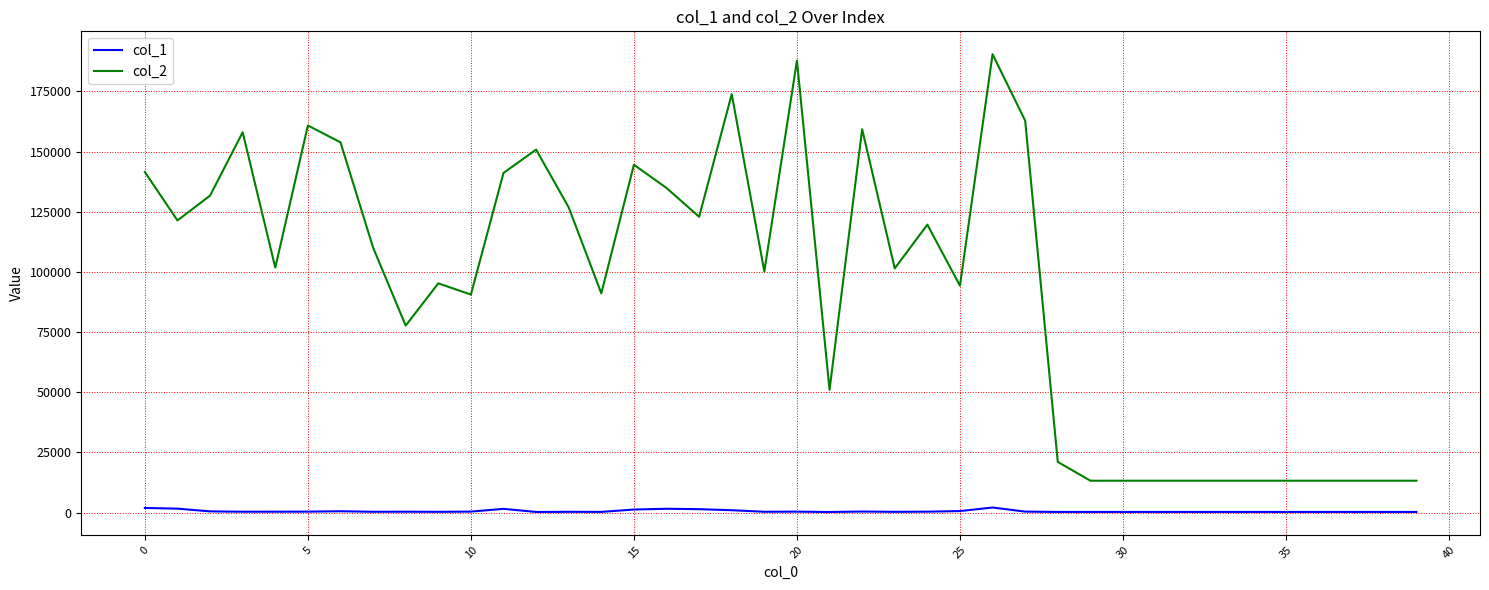

What is the maximum value shown in the chart?

190443